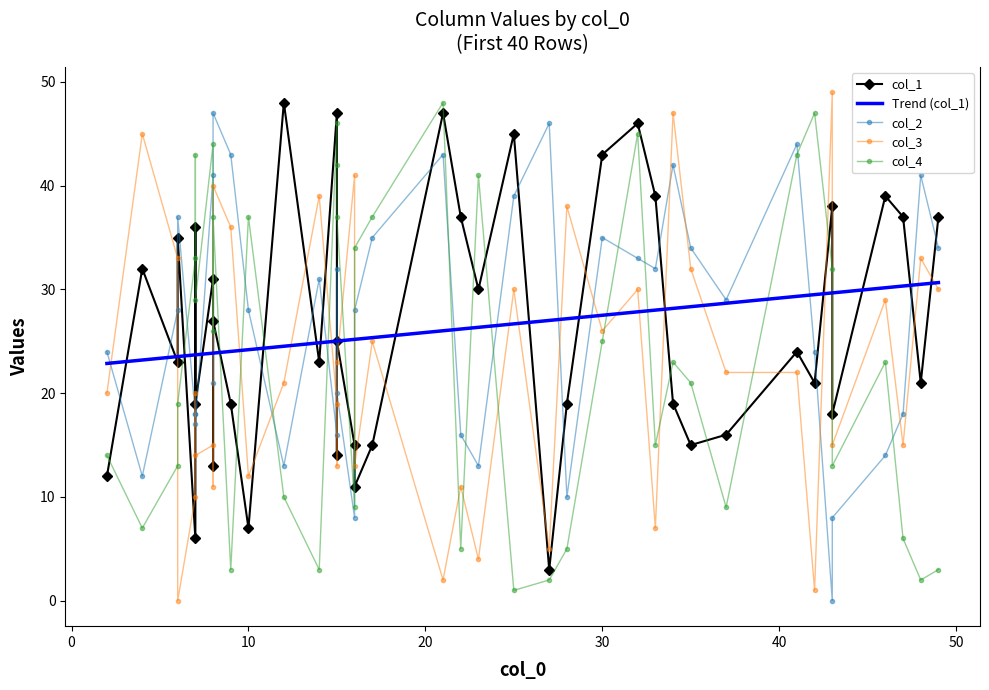

Is this an area chart (filled region under the line)?

No